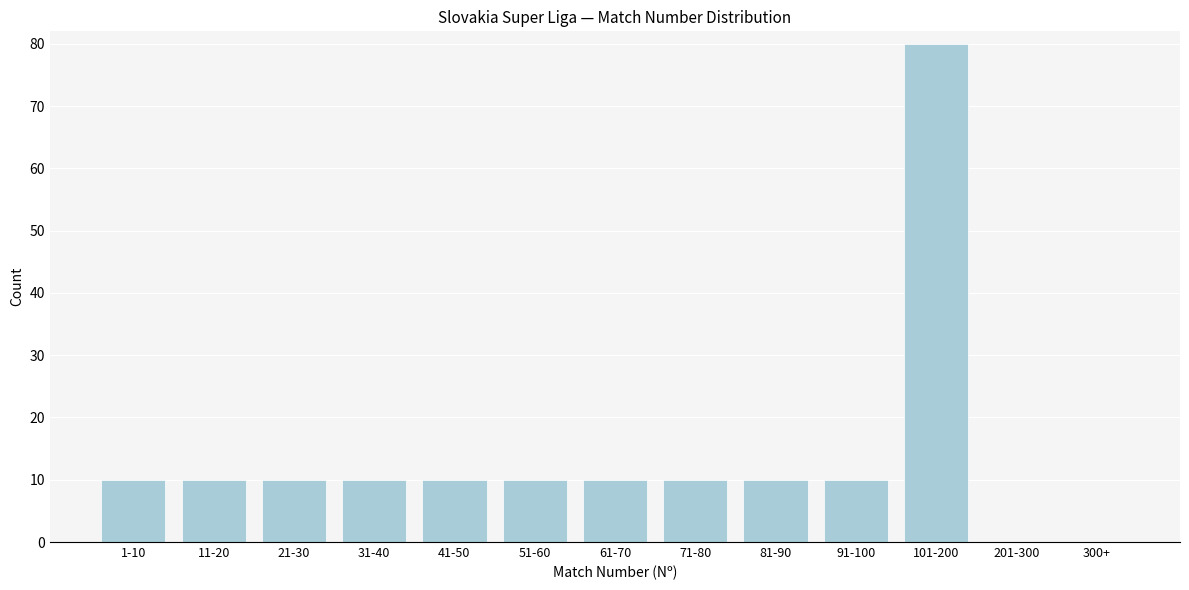

Reading left to right, list all the values displayed in this chart.

1-10=10	11-20=10	21-30=10	31-40=10	41-50=10	51-60=10	61-70=10	71-80=10	81-90=10	91-100=10	101-200=80	201-300=0	300+=0